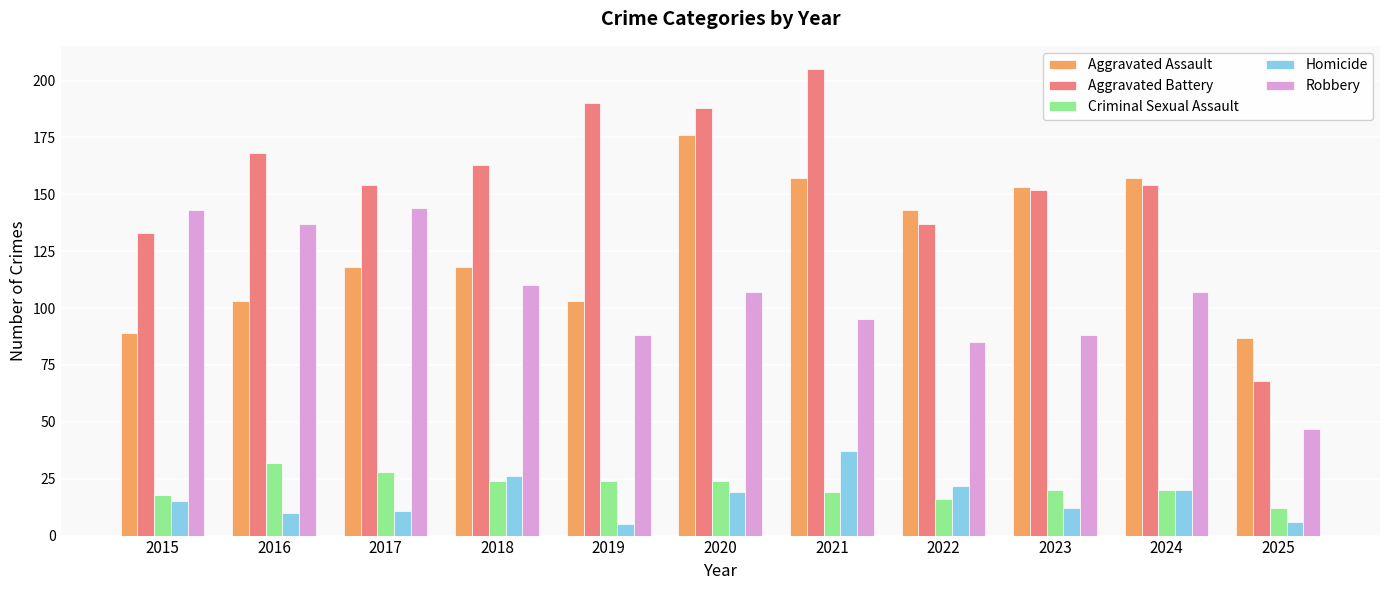

Reading left to right, transcribe all the data shown in this chart.

Aggravated Assault: 2015=89	2016=103	2017=118	2018=118	2019=103	2020=176	2021=157	2022=143	2023=153	2024=157	2025=87
Aggravated Battery: 2015=133	2016=168	2017=154	2018=163	2019=190	2020=188	2021=205	2022=137	2023=152	2024=154	2025=68
Criminal Sexual Assault: 2015=18	2016=32	2017=28	2018=24	2019=24	2020=24	2021=19	2022=16	2023=20	2024=20	2025=12
Homicide: 2015=15	2016=10	2017=11	2018=26	2019=5	2020=19	2021=37	2022=22	2023=12	2024=20	2025=6
Robbery: 2015=143	2016=137	2017=144	2018=110	2019=88	2020=107	2021=95	2022=85	2023=88	2024=107	2025=47